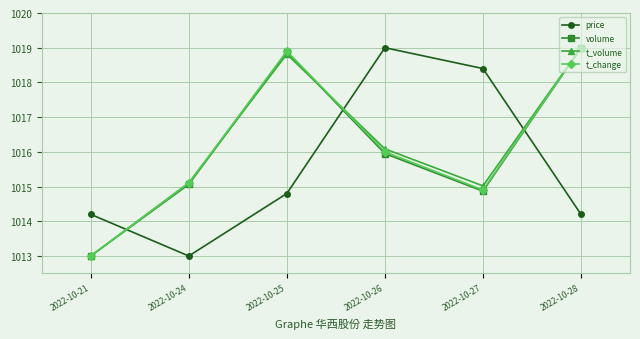

True or false: t_change and price intersect in this chart.

True